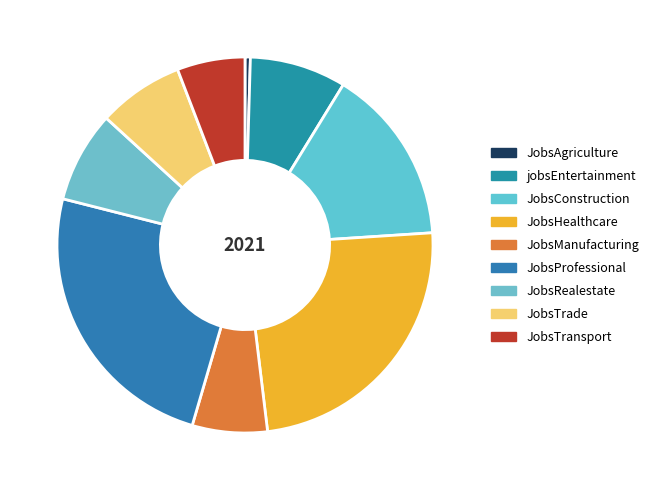

Does jobsEntertainment represent more than half of the total?

No